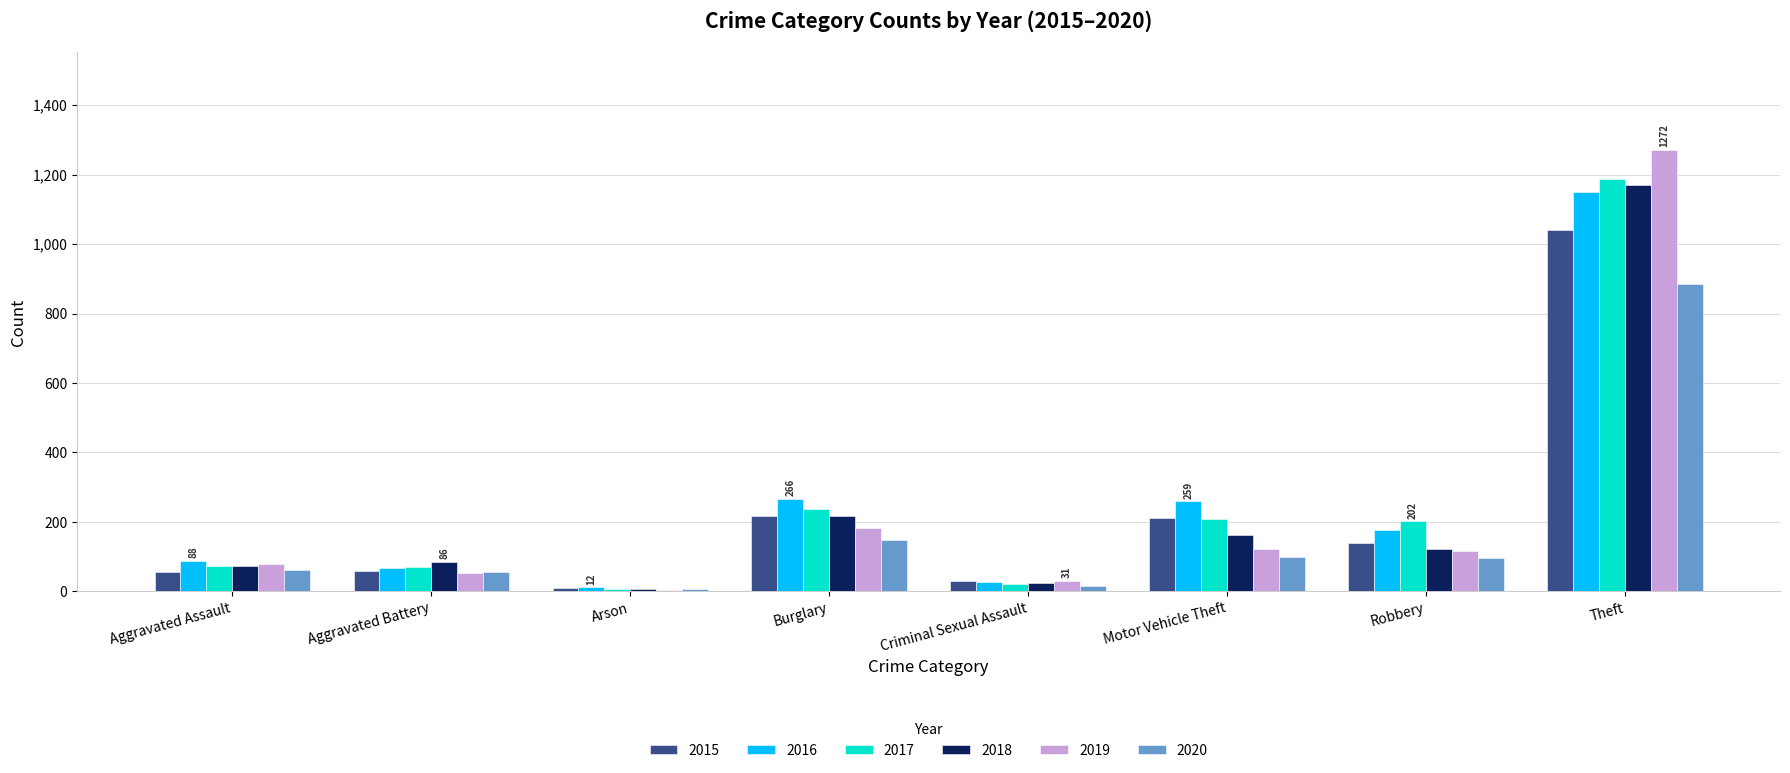

The 2016 series shows 1151 at Theft. True or false?

True